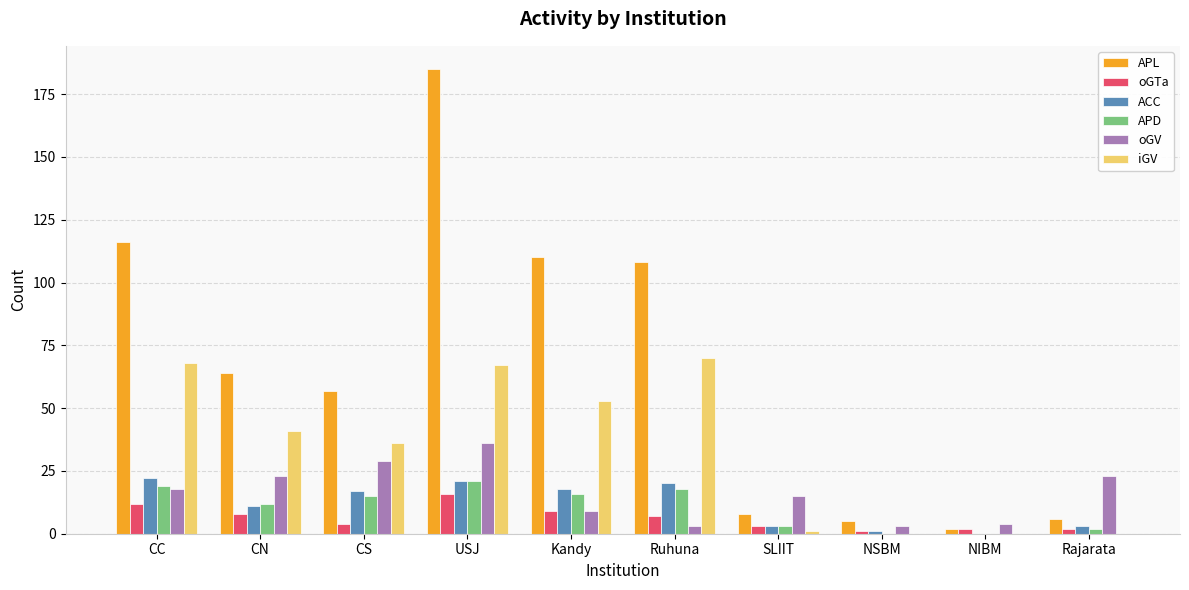

Which series has the largest total across all categories?

APL